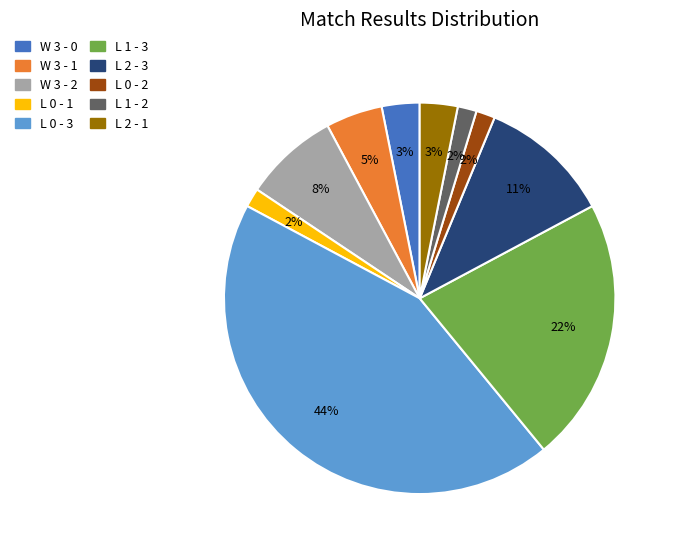

Combined, do W 3 - 0 and L 0 - 2 account for over 50%?

No